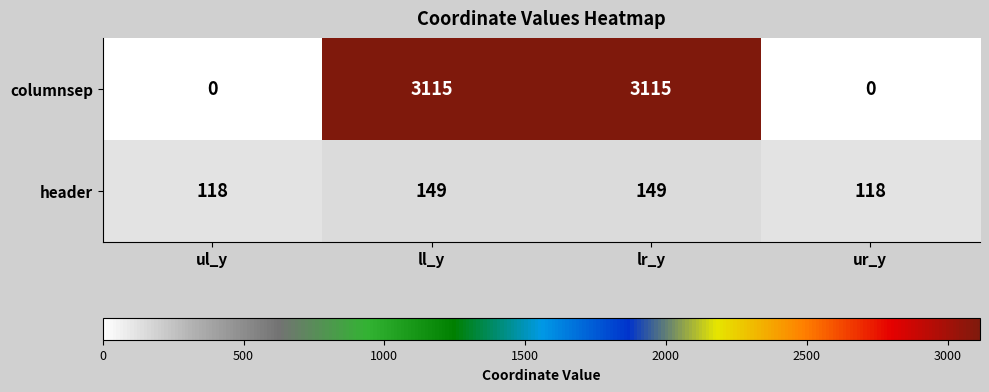

What is the total value across all series at ll_y?

3264